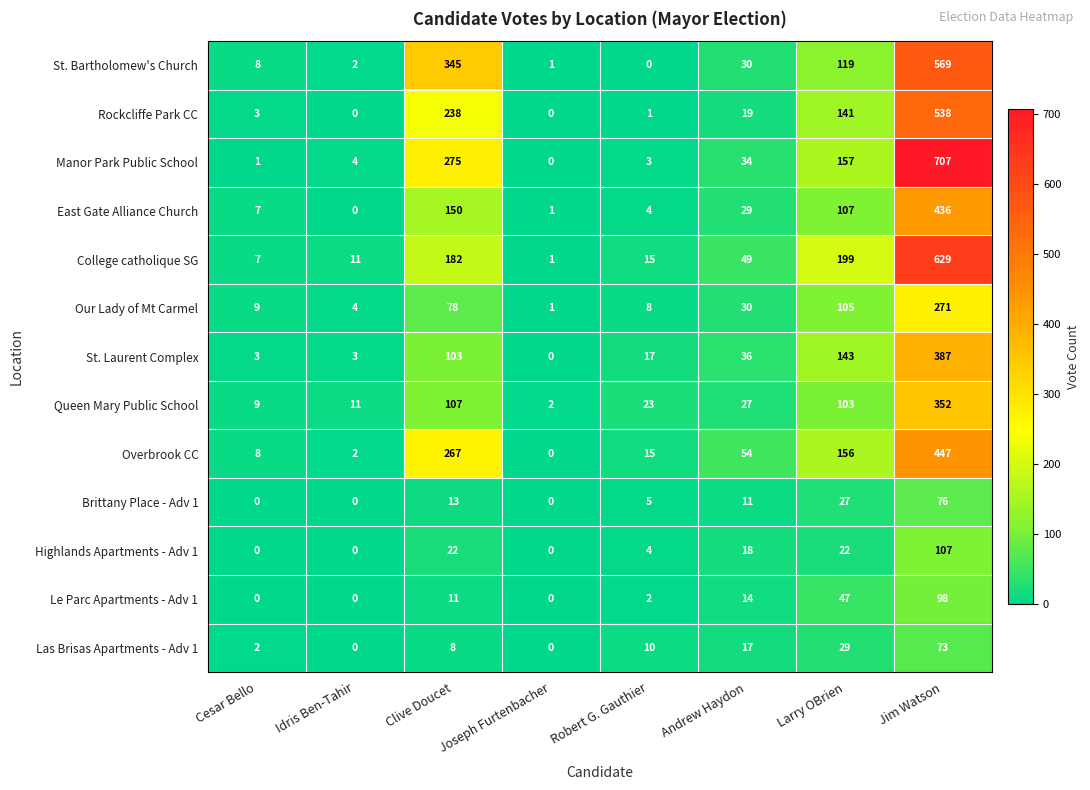

Count the number of data series in this chart.

13